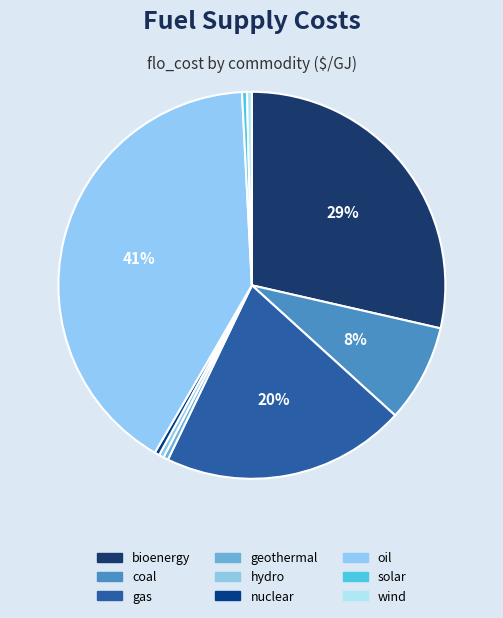

Count the number of slices in the pie.

9